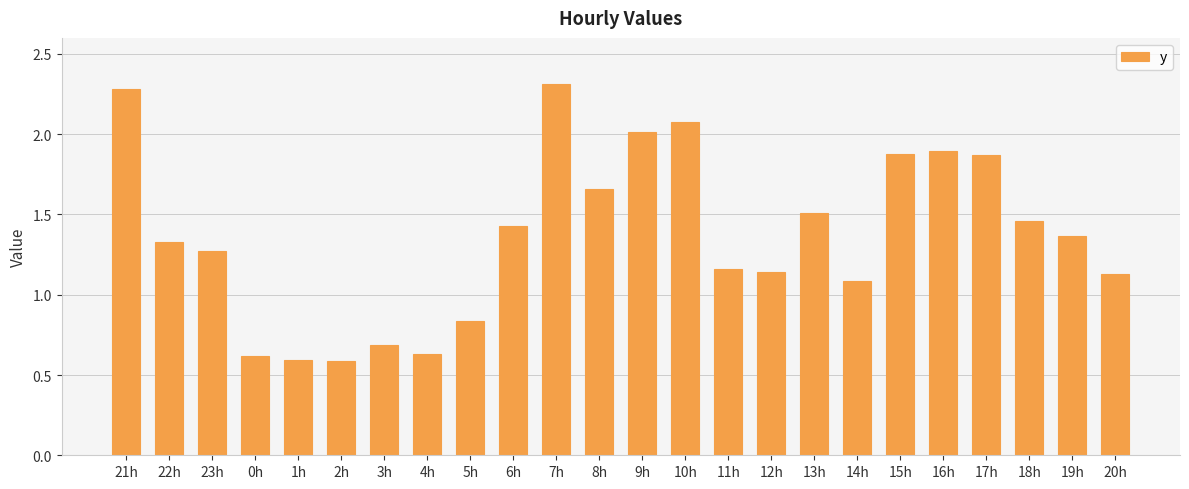

What is the change in value from 0h to 8h?

+1.0